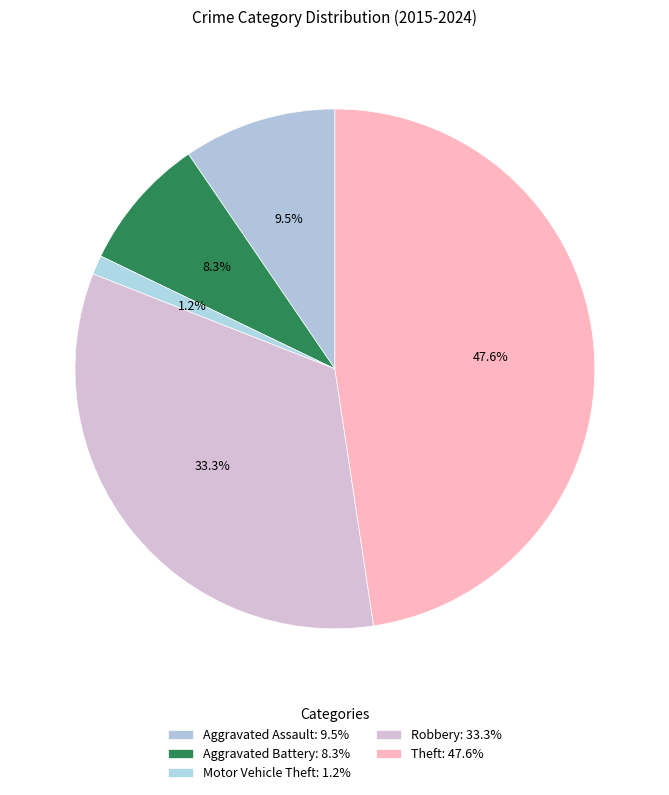

To the nearest percent, what percentage of the pie is Aggravated Battery?

8%